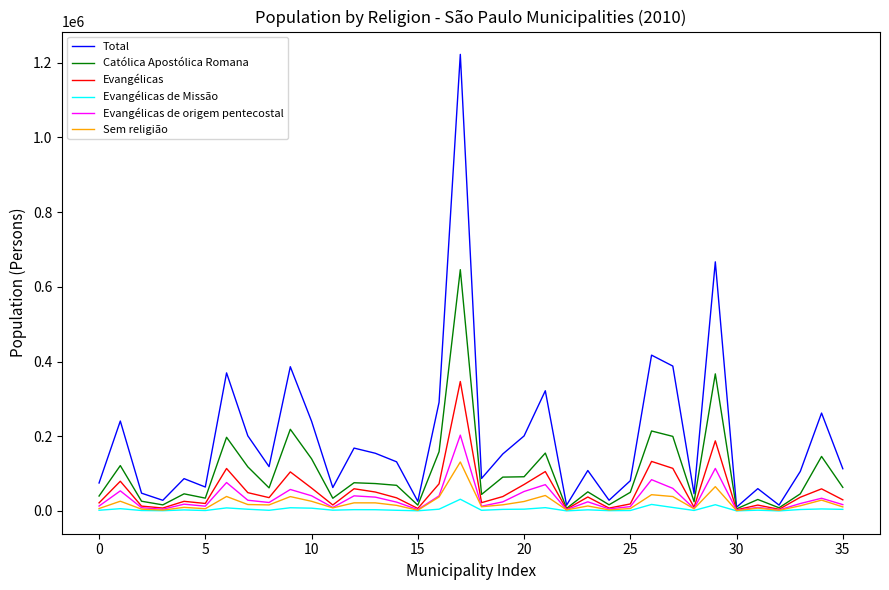

Which series has the largest range (max minus min)?

Total